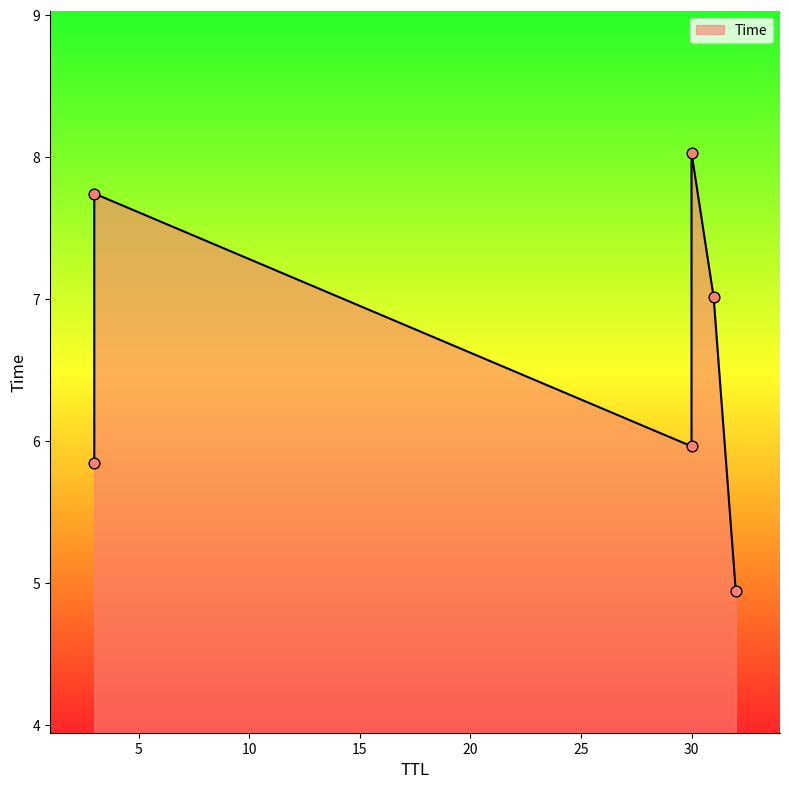

What is the change in value from 32 to 3?

+0.9